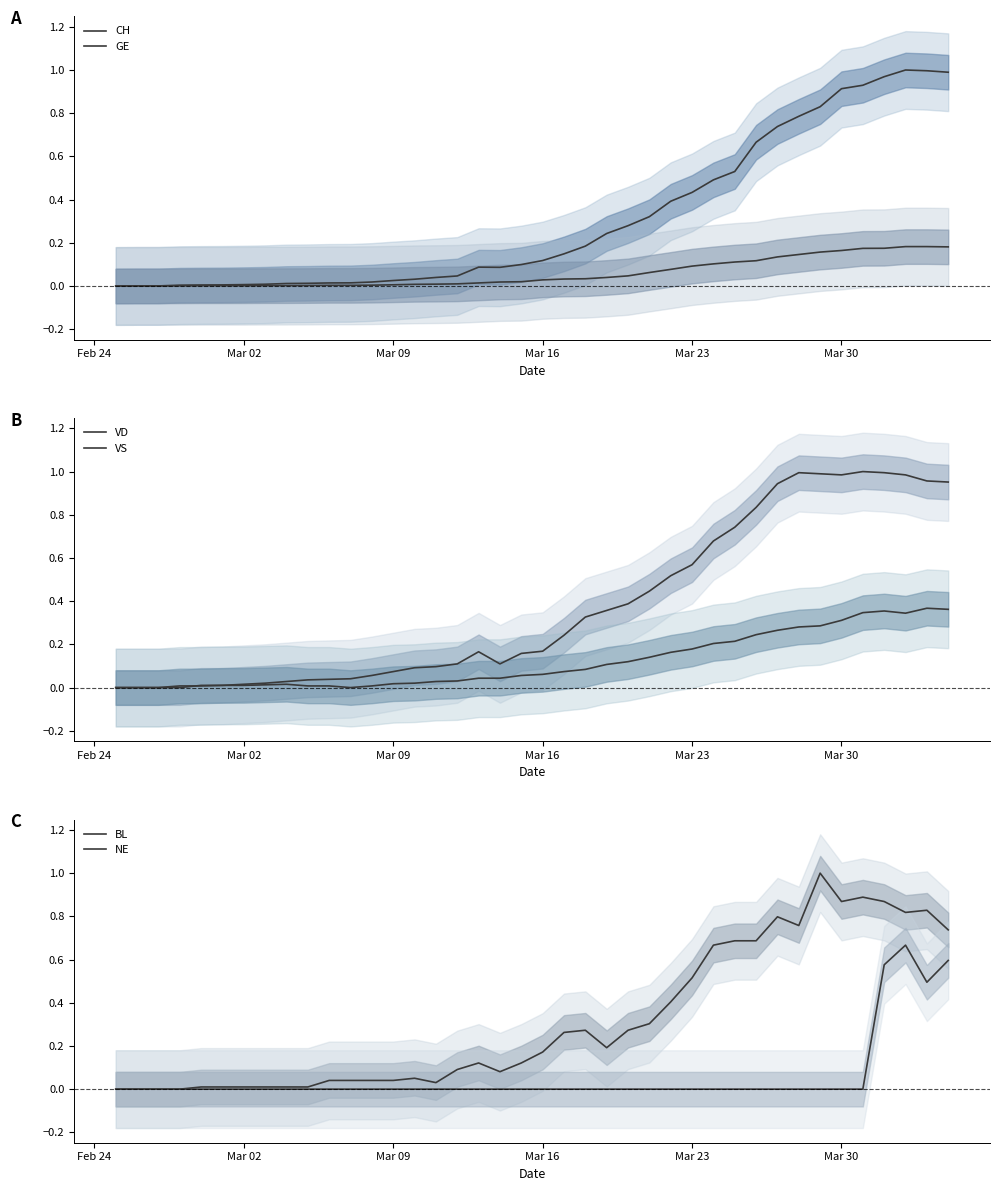

Count the number of data series in this chart.

6